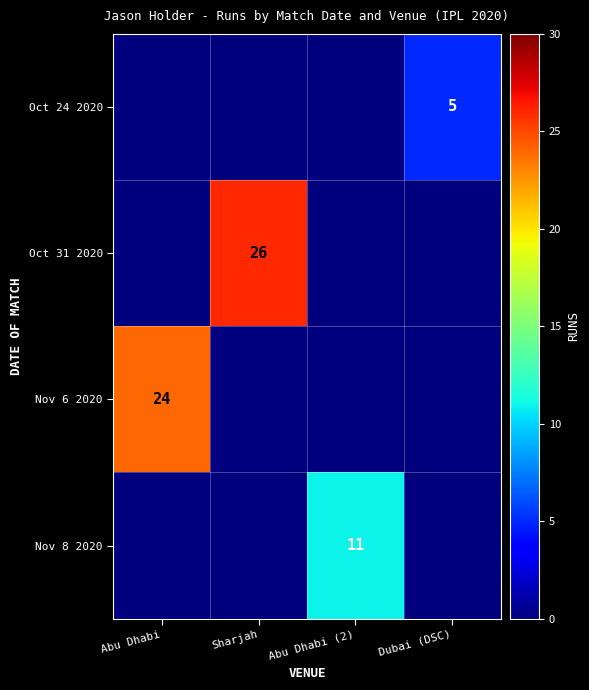

What is the total value across all series at Dubai (DSC)?

5